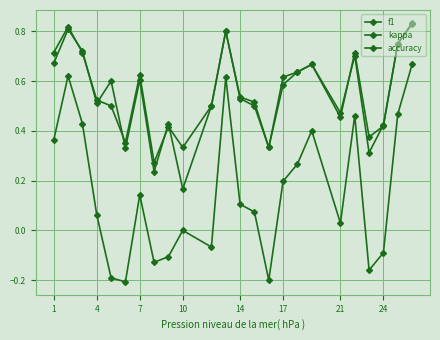

Reading left to right, transcribe all the data shown in this chart.

f1: 0.7	0.8	0.7	0.5	0.6	0.3	0.6	0.2	0.4	0.2	0.5	0.8	0.5	0.5	0.3	0.6	0.6	0.7	0.5	0.7	0.3	0.4	0.8	0.8
kappa: 0.4	0.6	0.4	0.1	-0.2	-0.2	0.1	-0.1	-0.1	0.0	-0.1	0.6	0.1	0.1	-0.2	0.2	0.3	0.4	0.0	0.5	-0.2	-0.1	0.5	0.7
accuracy: 0.7	0.8	0.7	0.5	0.5	0.4	0.6	0.3	0.4	0.3	0.5	0.8	0.5	0.5	0.3	0.6	0.6	0.7	0.5	0.7	0.4	0.4	0.8	0.8